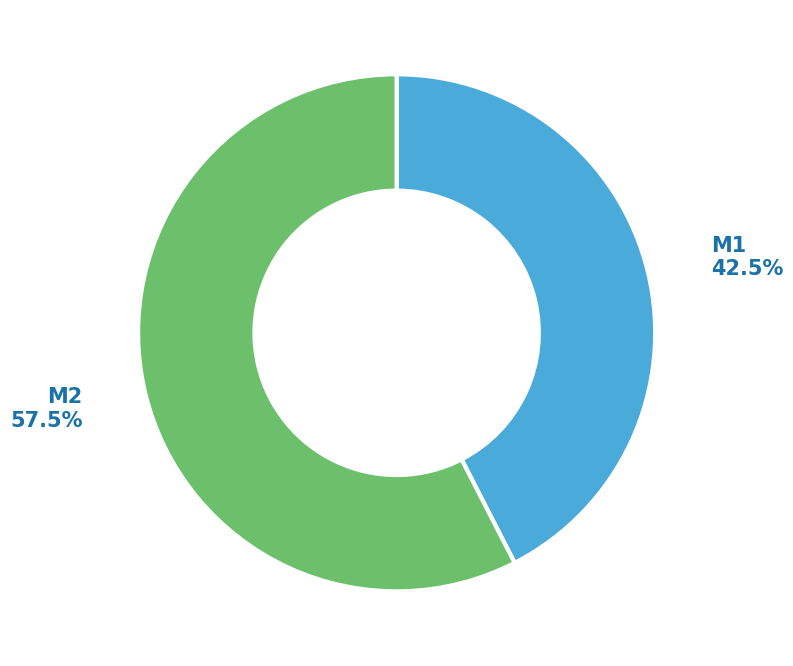

Count the number of slices in the pie.

2